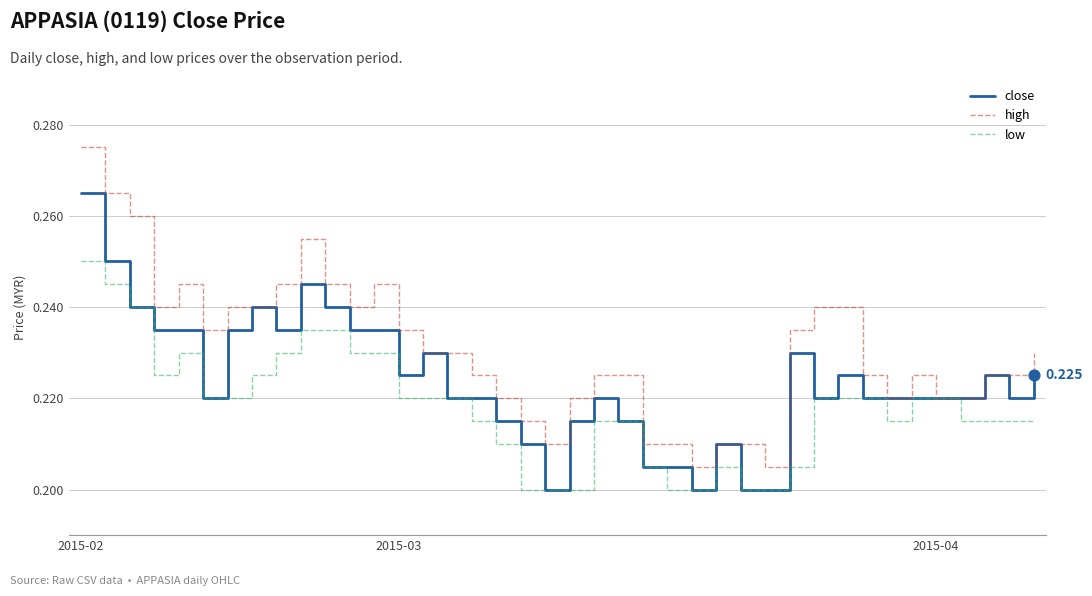

Rank the series by their average value, from lowest to highest.

low, close, high